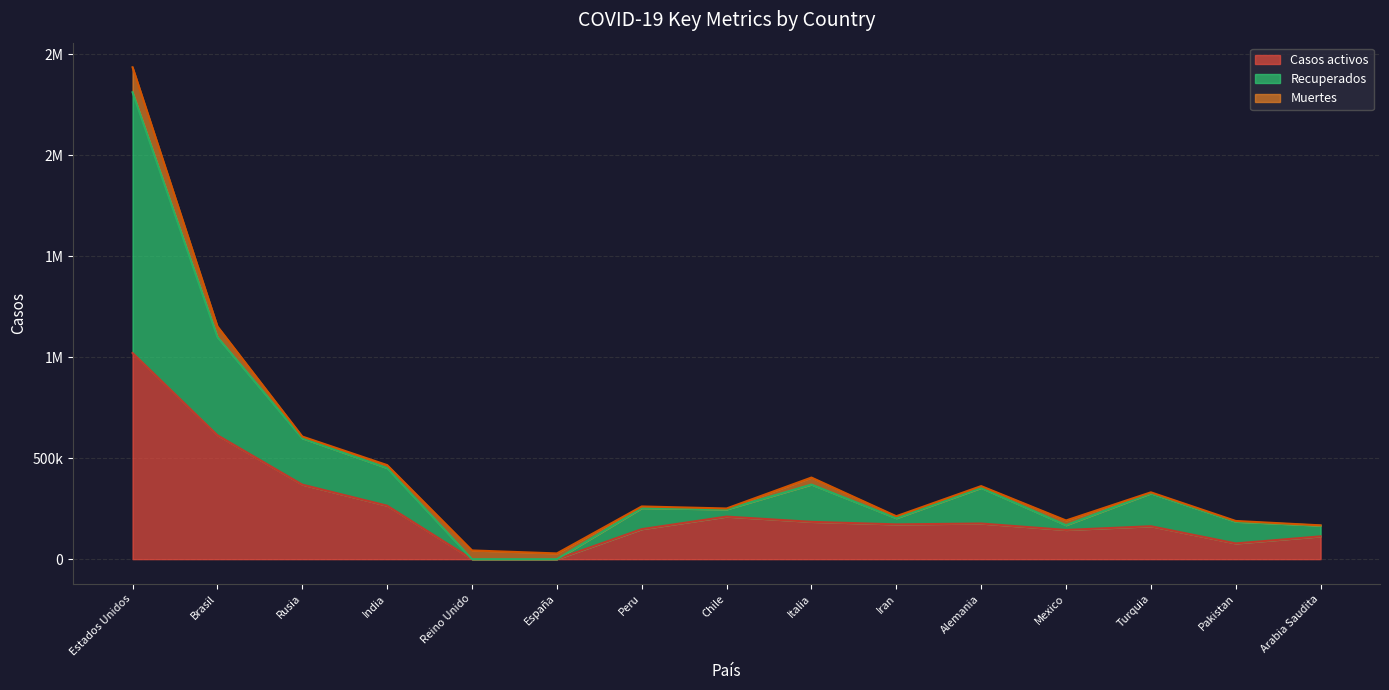

Between España and Chile, which is larger?

Chile